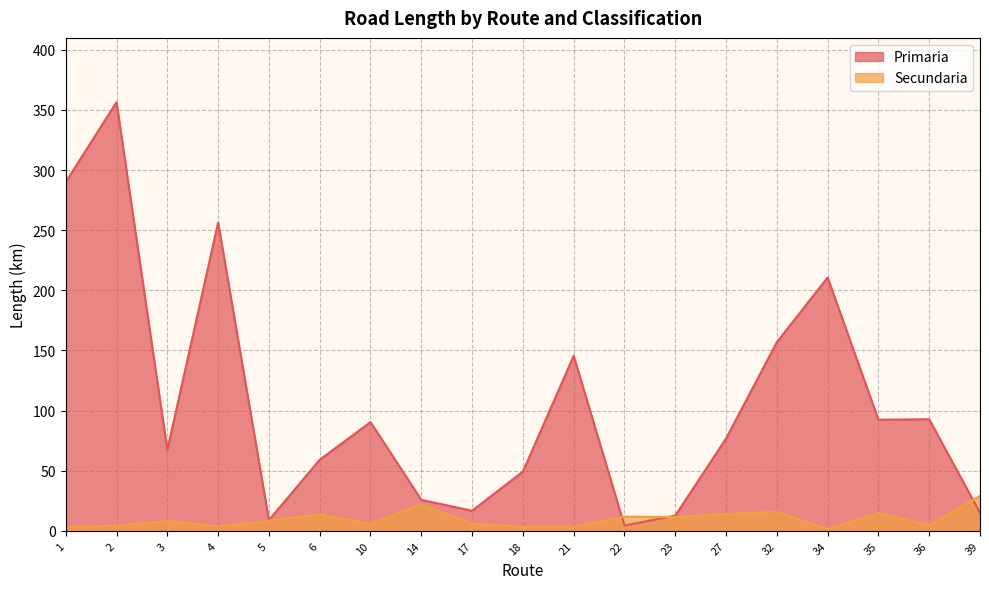

Rank the series at 17 from lowest to highest value.

Secundaria, Primaria